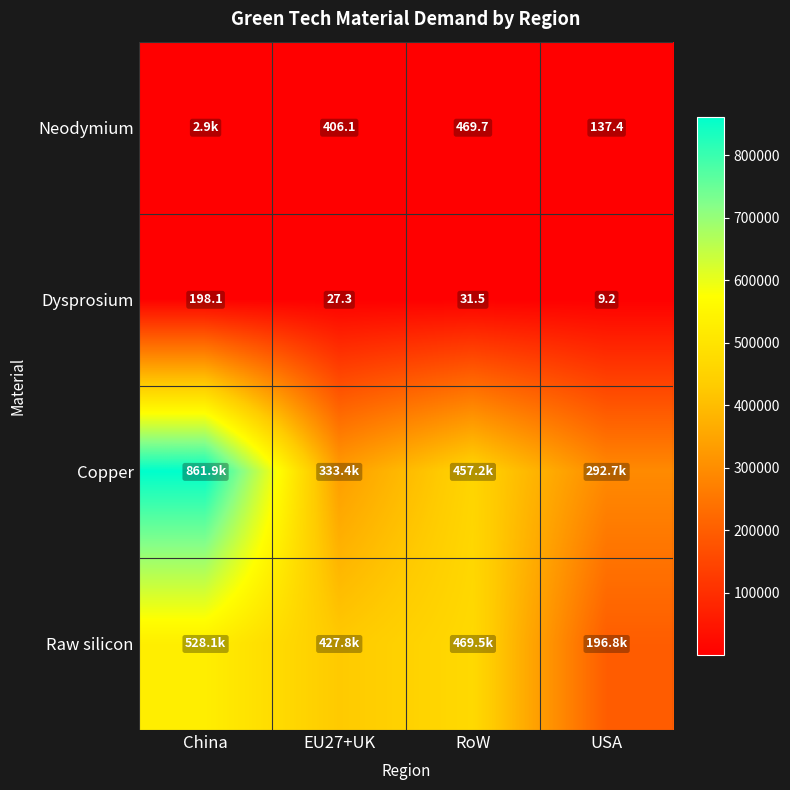

What is the lowest value of the Copper series?

292692.8